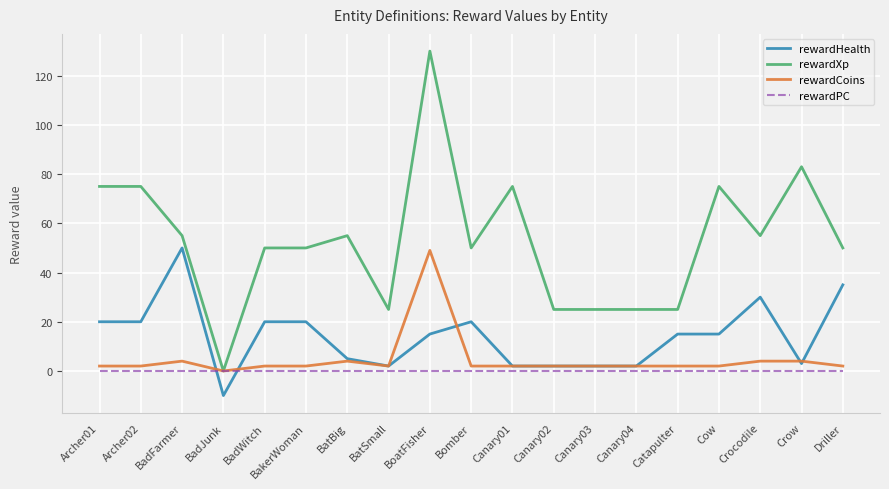

What is the average value of the rewardXp series?

53